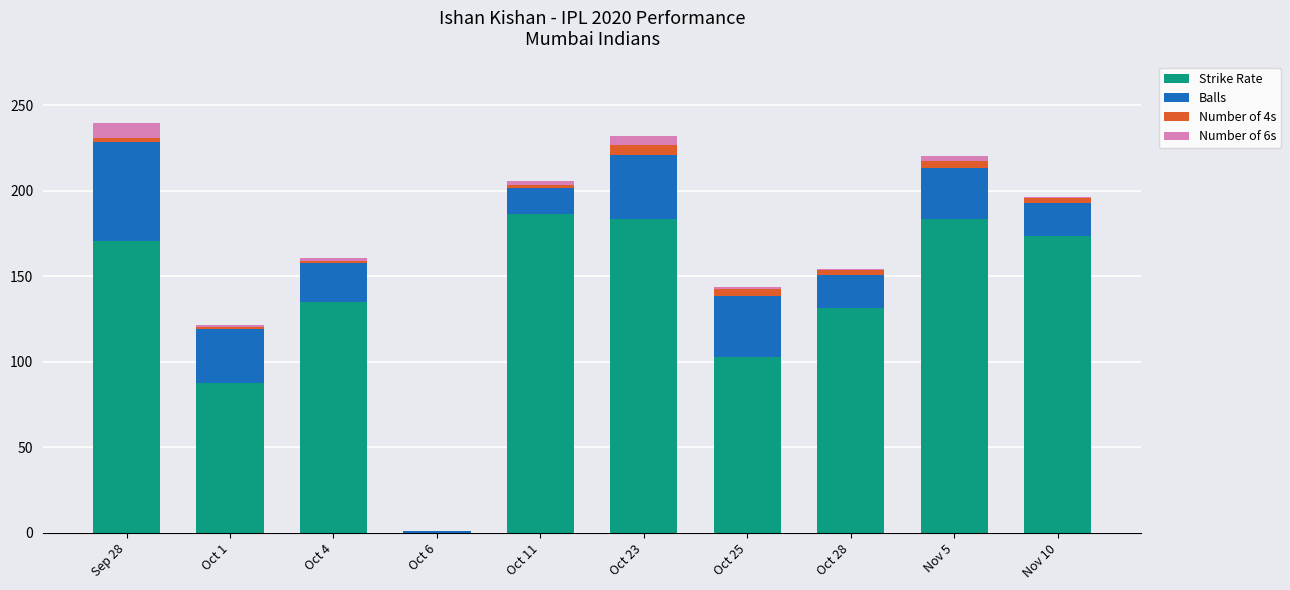

The value of Strike Rate at Oct 25 is 102.8. True or false?

True